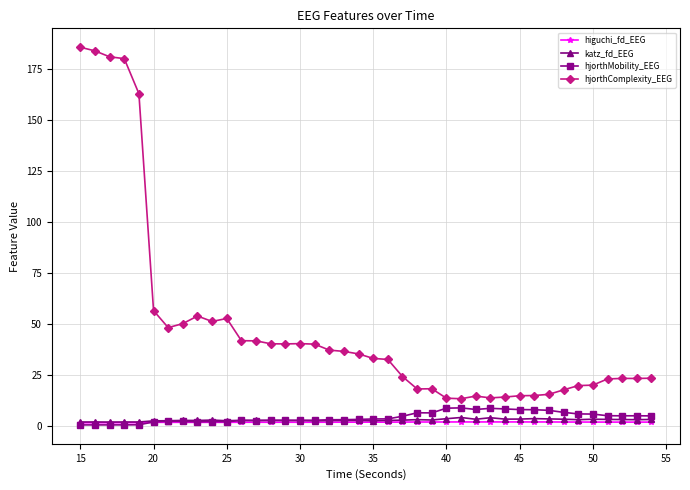

What is the value of the hjorthMobility_EEG point at the 2nd from the left?

0.4